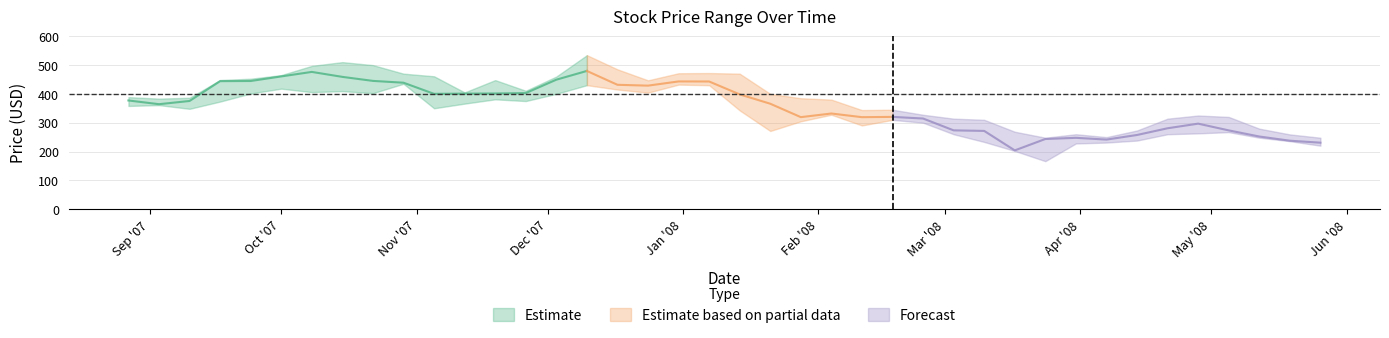

How many lines are shown in the chart?

3